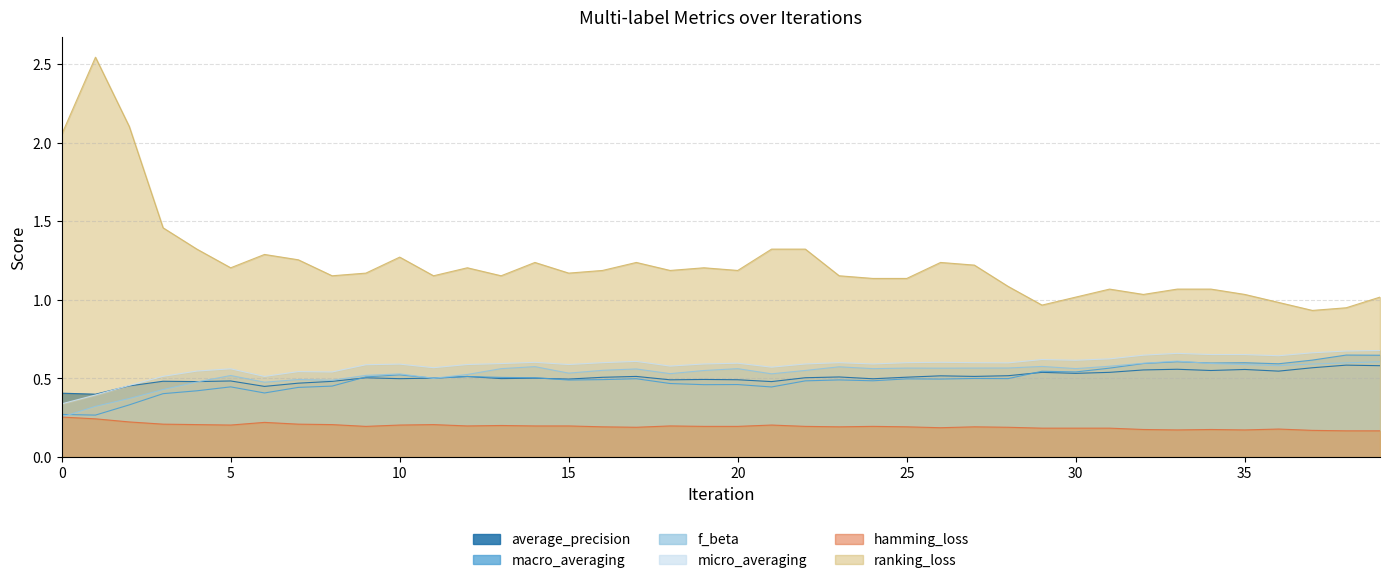

True or false: ranking_loss and f_beta intersect in this chart.

False